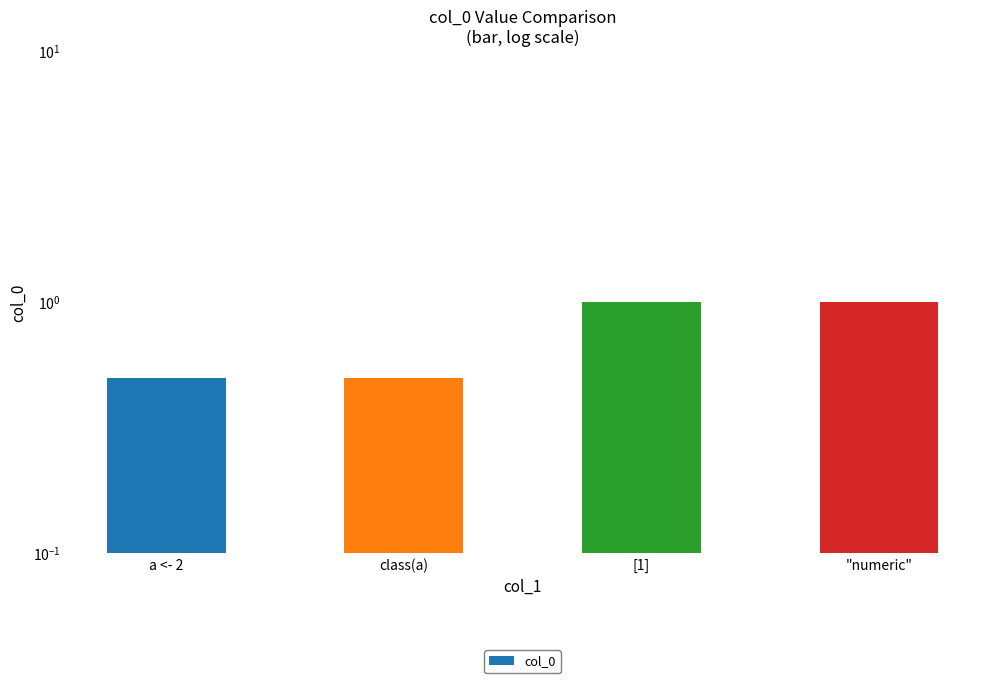

Is it true that the value at "numeric" is 1.0?

True